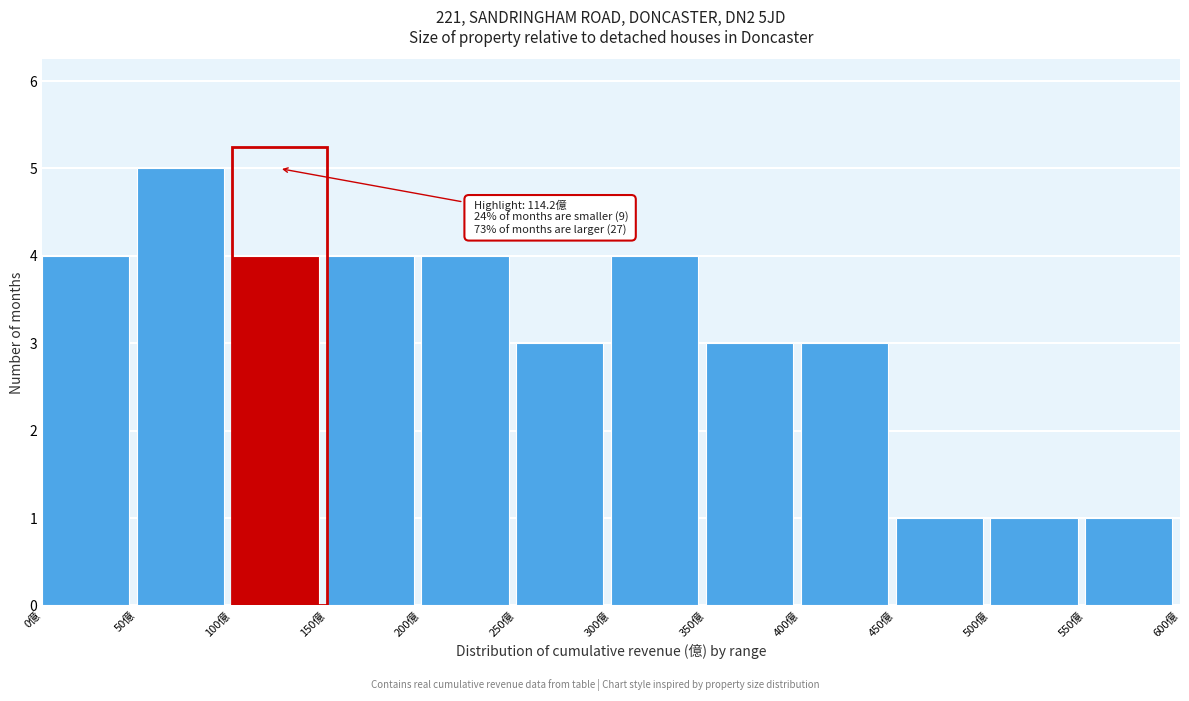

Which range on the x-axis has the tallest bar?

50 to 100